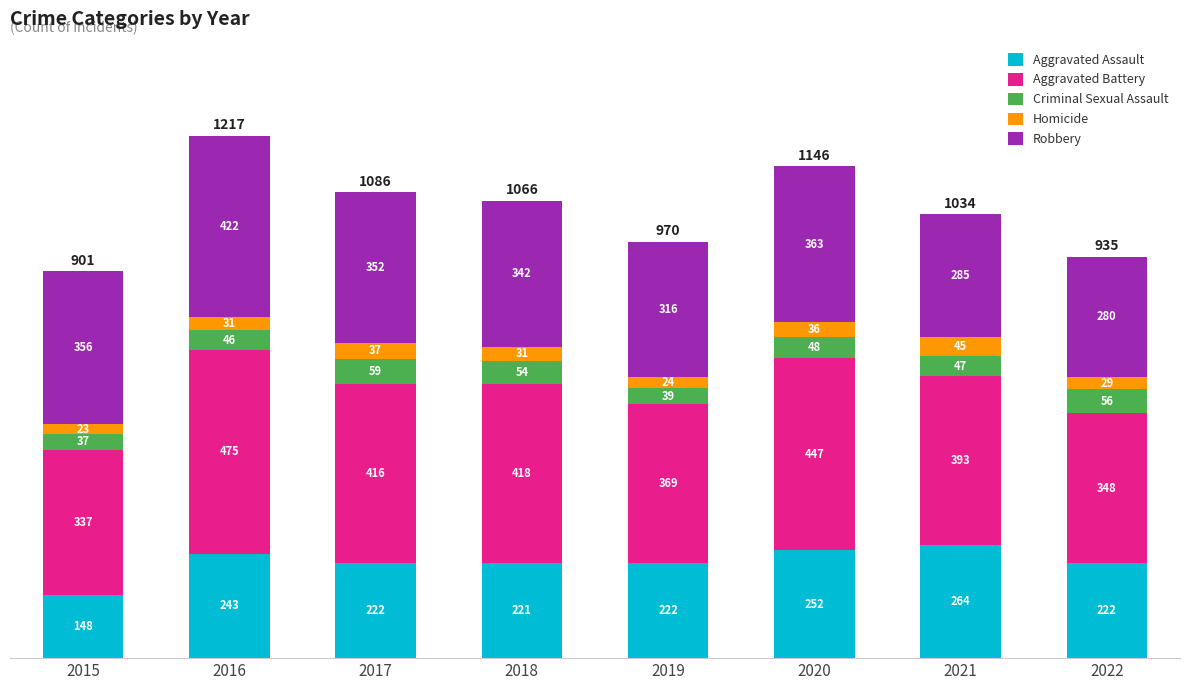

At which label does Aggravated Assault reach its minimum?

2015